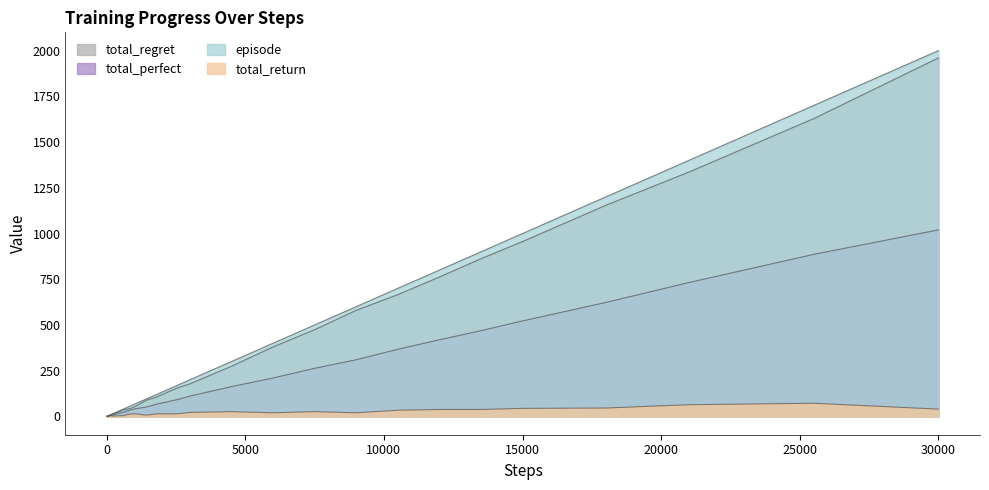

At which category is the sum across all series the highest?

30000